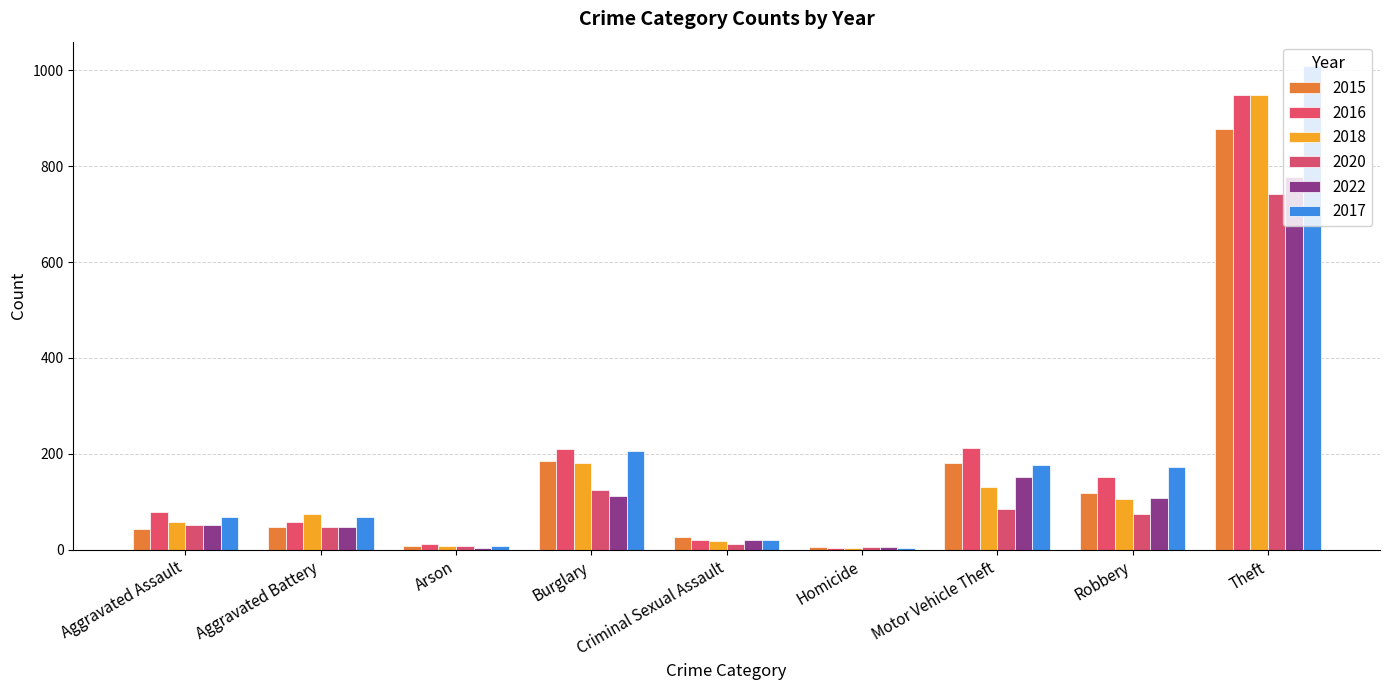

What is the total value across all series at Motor Vehicle Theft?

941